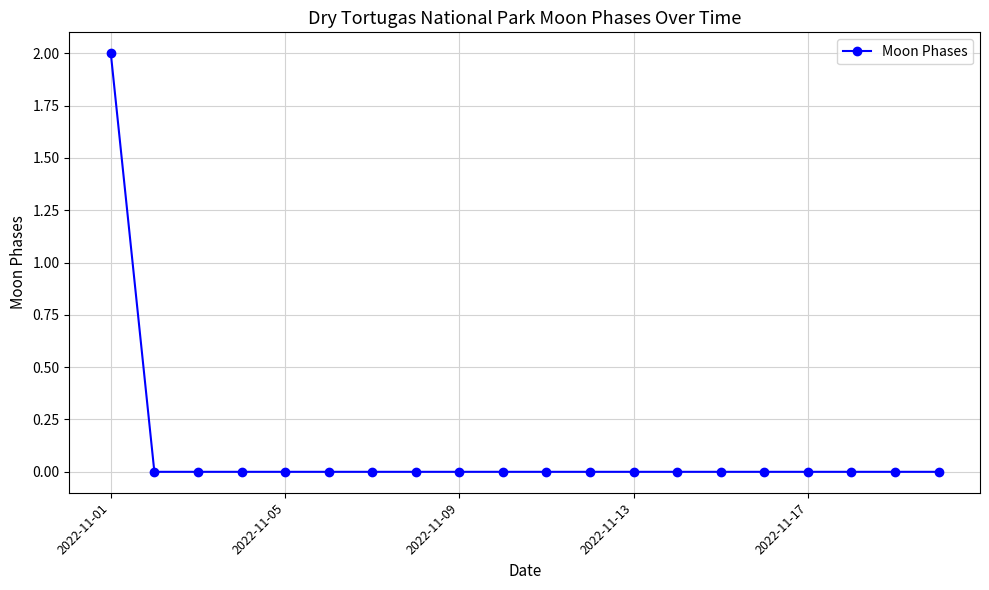

How many distinct data groups are displayed?

1